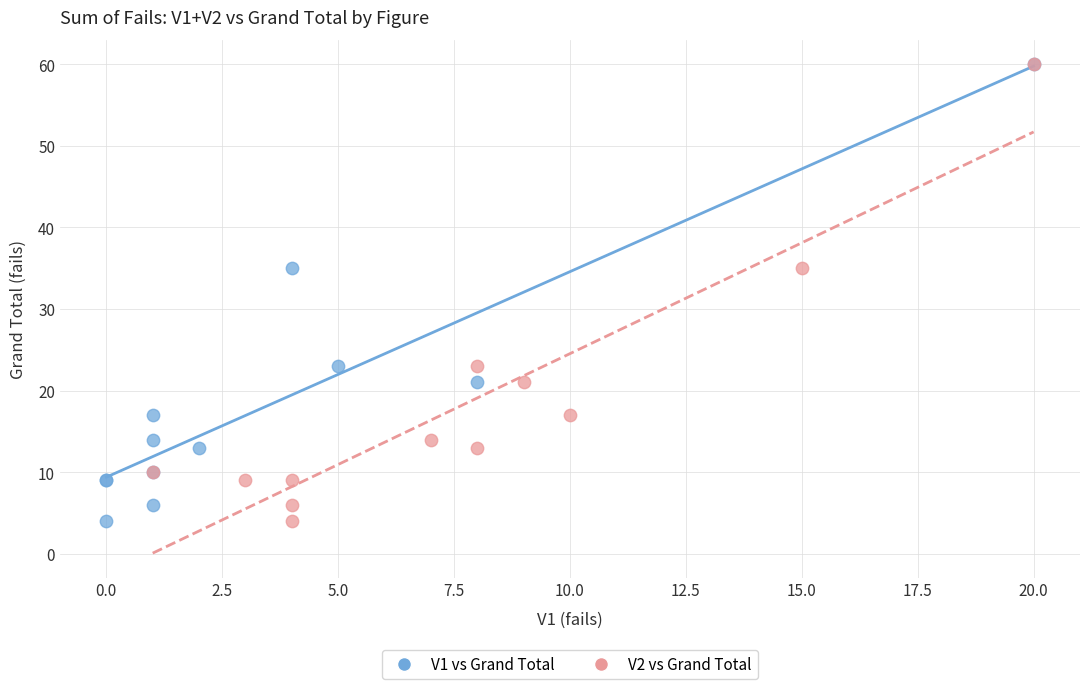

What are all the series names shown in the legend?

V1 vs Grand Total, V2 vs Grand Total